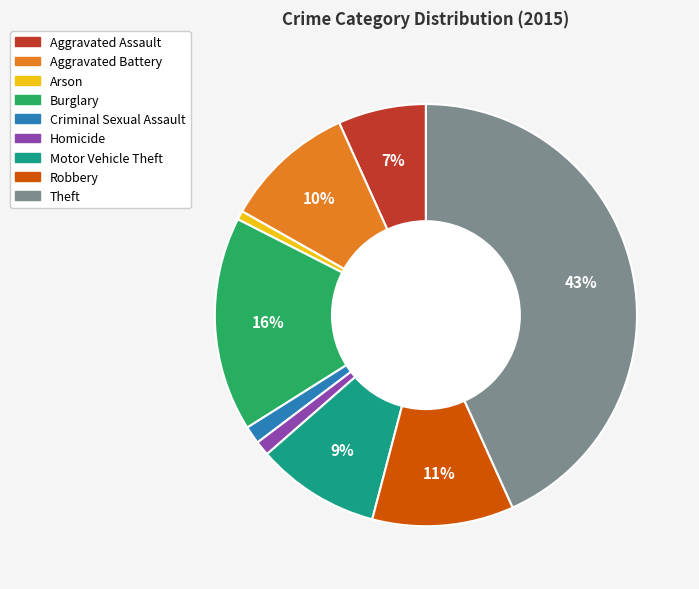

Which slice is the largest?

Theft